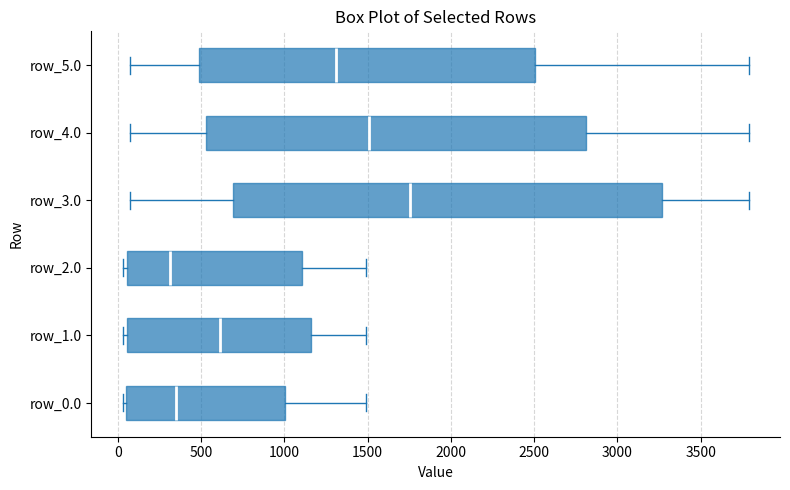

Reading bottom to top, transcribe this box plot: for each box, give where its median line is, the range the box spans, and where its two whiskers end, as read against the x-axis. The values are not printed on the chart, so give them approximately, as read against the axis.

row_0.0: median 350, box 50 to 1000, whiskers 50 (just left of the box's left edge) to 1500
row_1.0: median 600, box 50 to 1150, whiskers 50 (just left of the box's left edge) to 1500
row_2.0: median 300, box 50 to 1100, whiskers 50 (just left of the box's left edge) to 1500
row_3.0: median 1750, box 700 to 3250, whiskers 100 to 3800
row_4.0: median 1500, box 550 to 2800, whiskers 100 to 3800
row_5.0: median 1300, box 500 to 2500, whiskers 100 to 3800